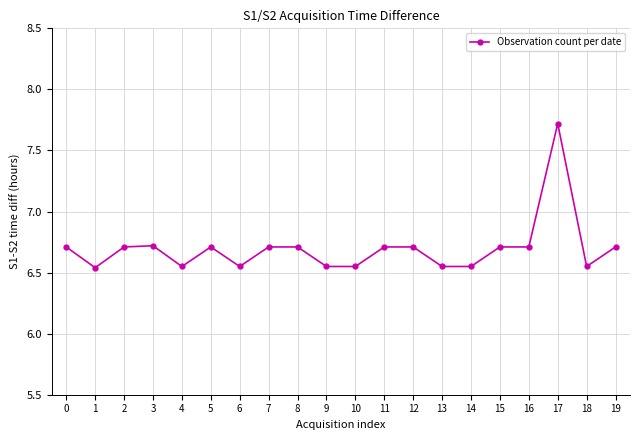

How many series are shown in this chart?

1